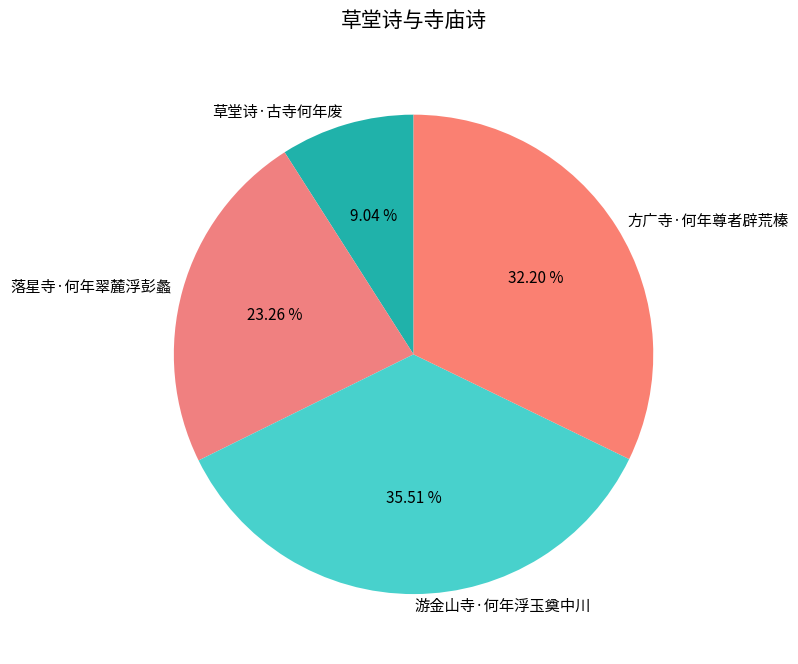

Which category has the biggest portion of the pie?

游金山寺·何年浮玉奠中川